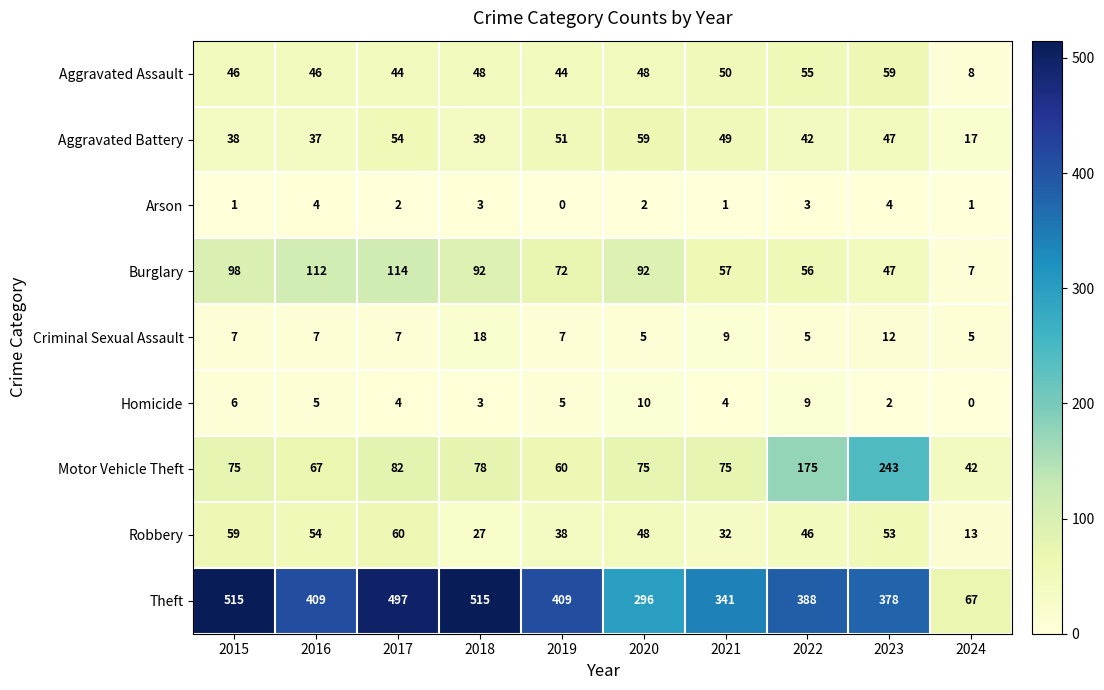

At which label does Aggravated Battery reach its minimum?

2024